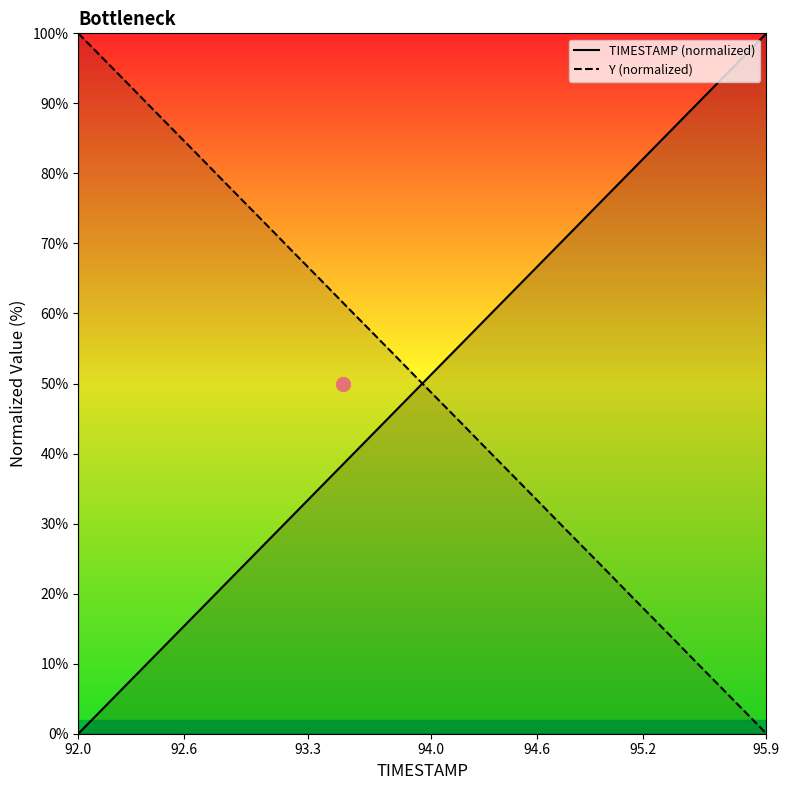

Which series has the largest range (max minus min)?

TIMESTAMP (normalized)